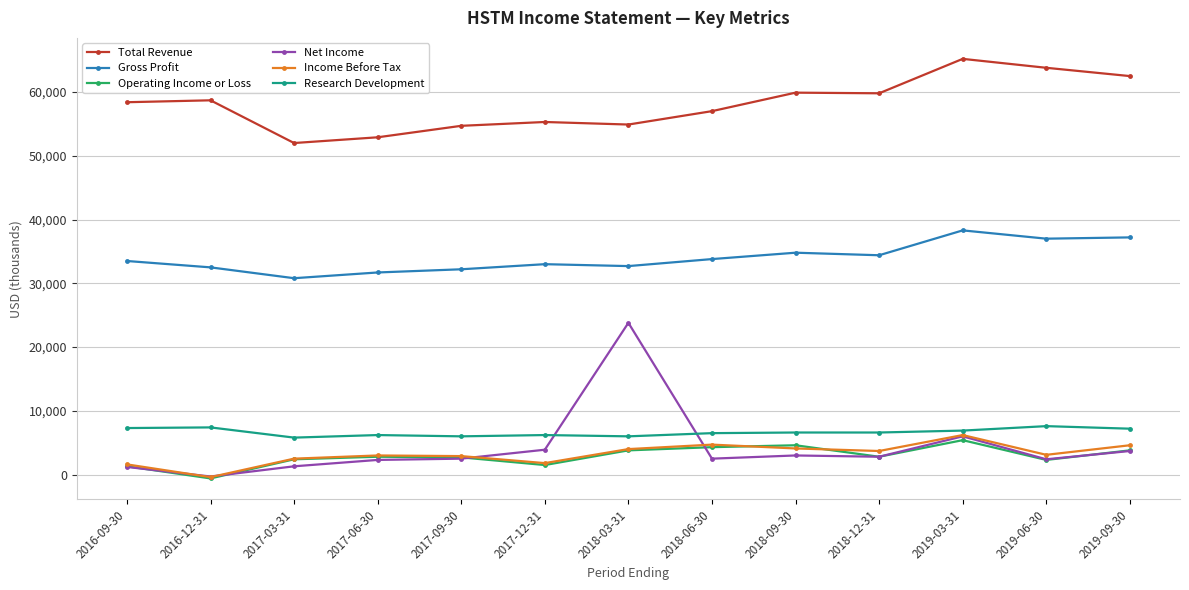

Which category has the highest value in the Income Before Tax series?

2019-03-31